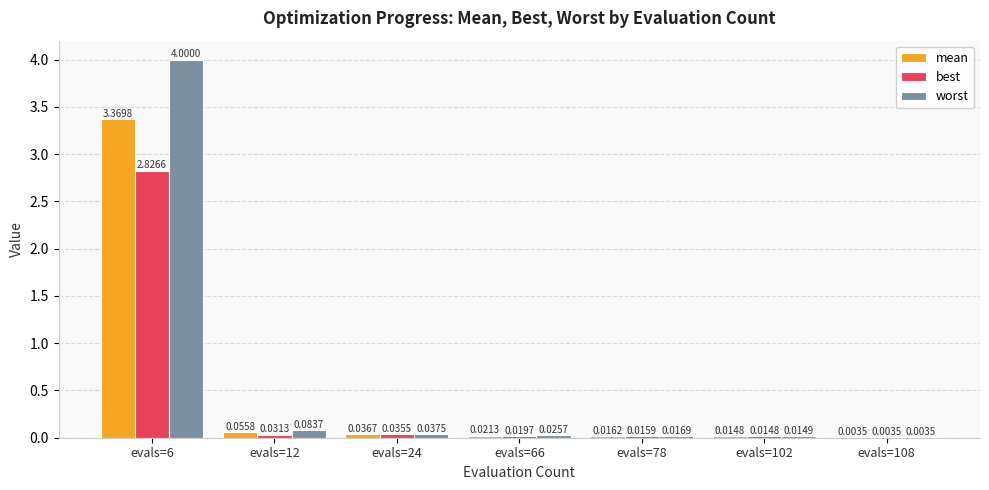

Which series has the widest spread of values?

worst